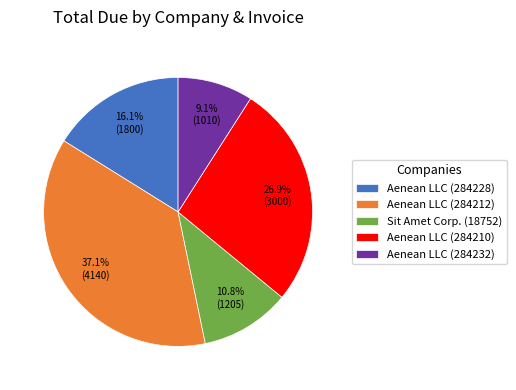

What is the ratio of the value at Aenean LLC (284212) to the value at Aenean LLC (284210)?

1.4